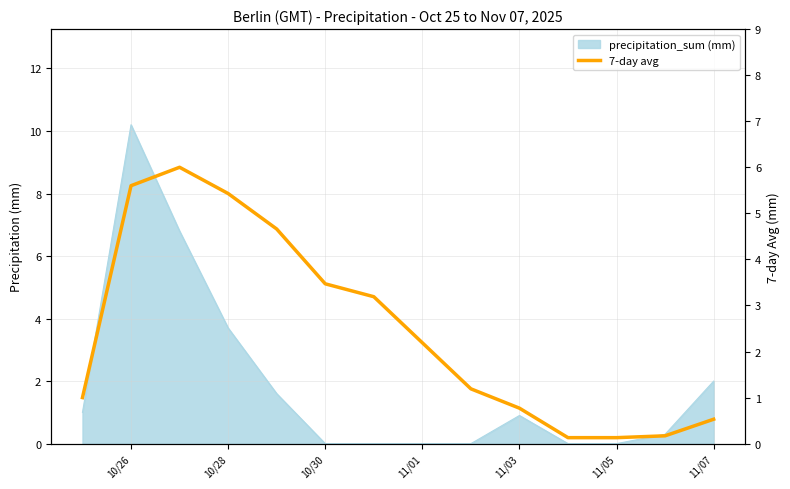

What is the greatest value displayed?

6.0